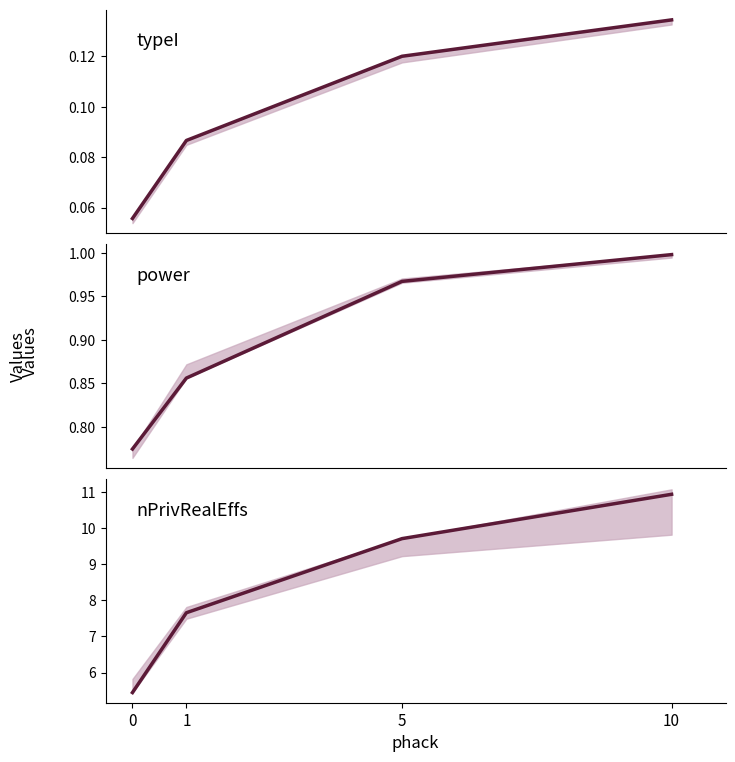

The power series shows 0.8 at 0. True or false?

True